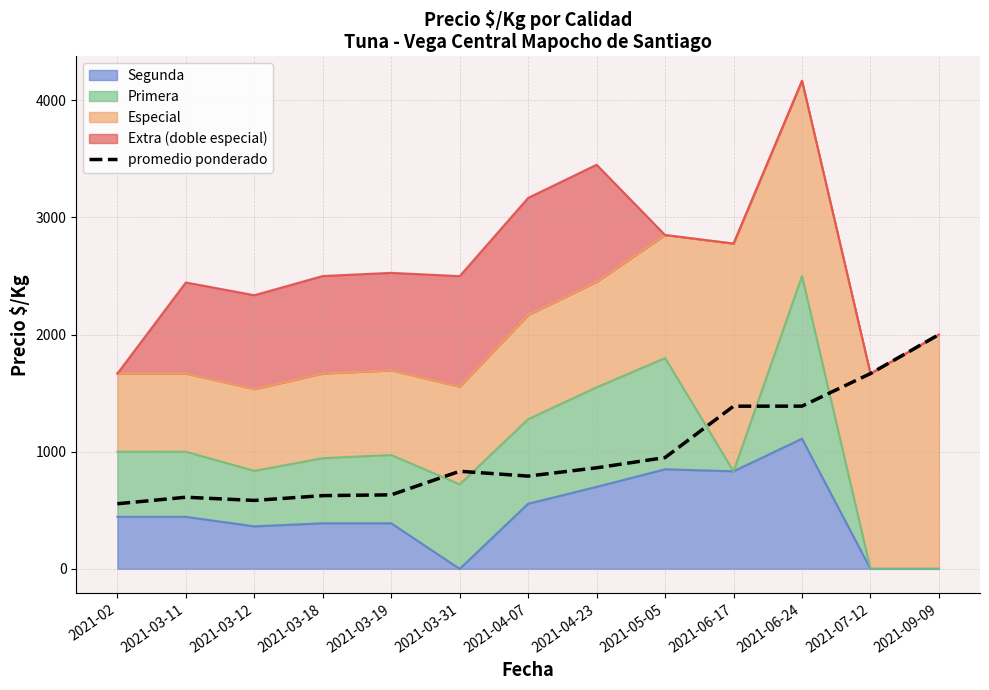

Between 2021-04-07 and 2021-07-12, which is larger?

2021-07-12